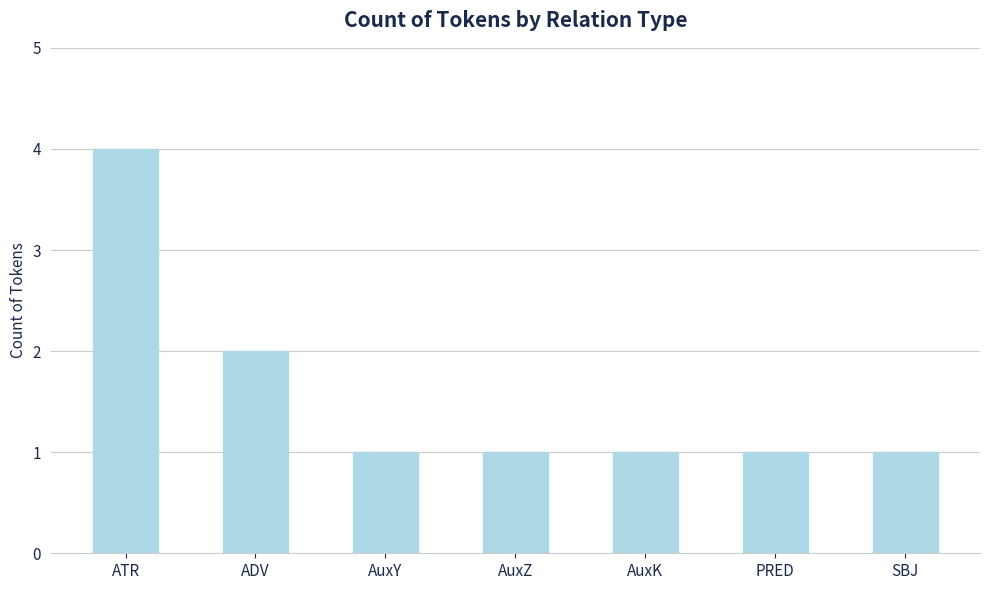

What is the sum of the values at PRED and ATR?

5